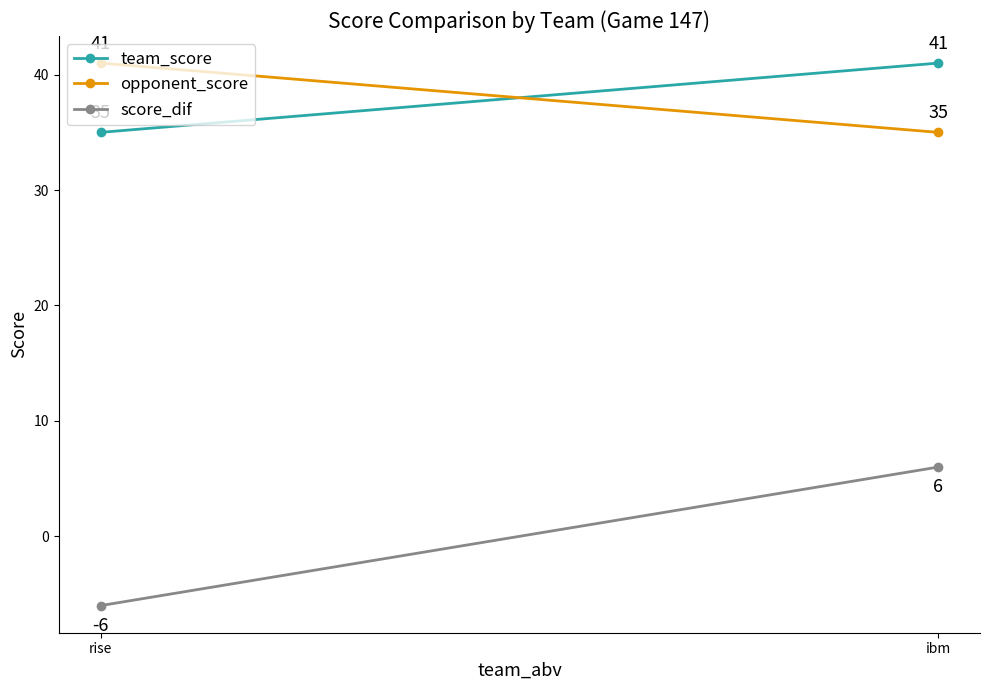

What is the value of the score_dif point at the 1st from the left?

-6